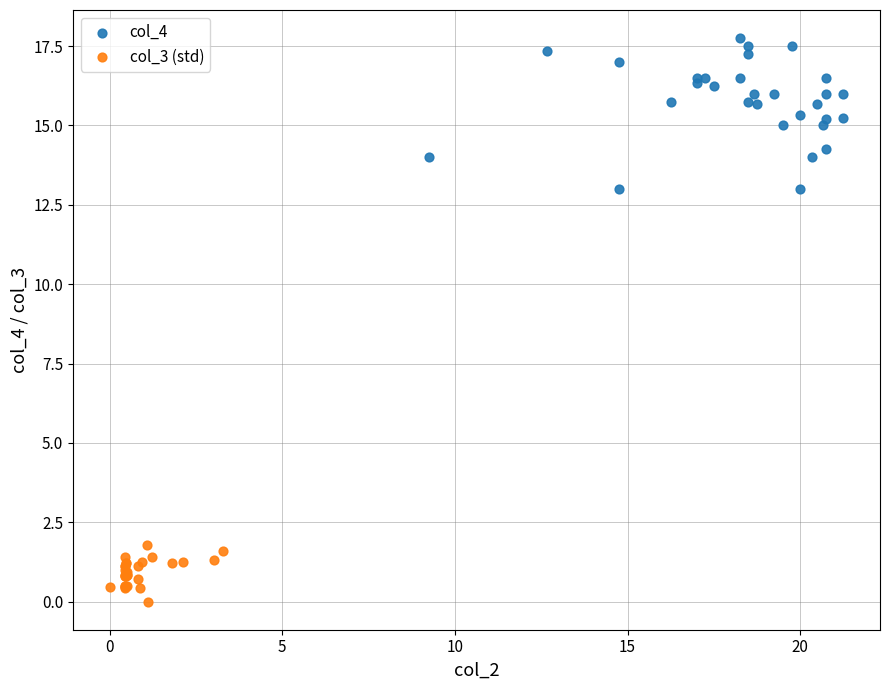

Which series contains the lowest Y value?

col_3 (std)